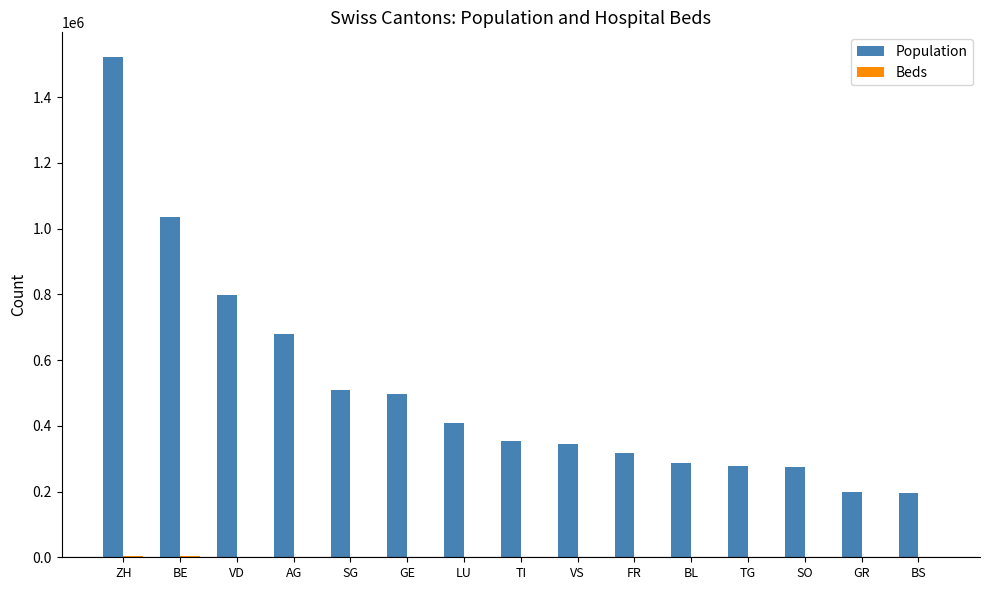

At which label does Population reach its peak?

ZH